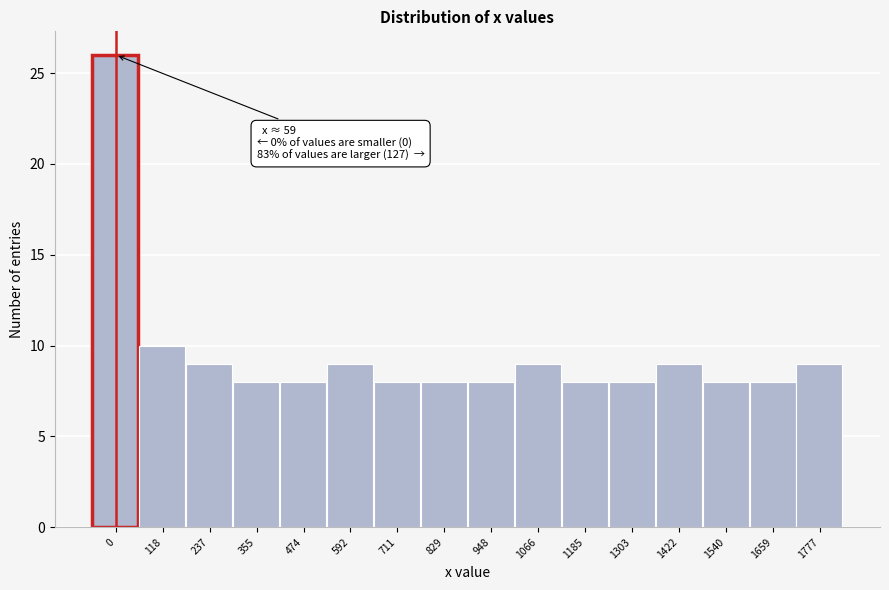

Reading right to left, what are all the values shown in this chart?

9	8	8	9	8	8	9	8	8	8	9	8	8	9	10	26